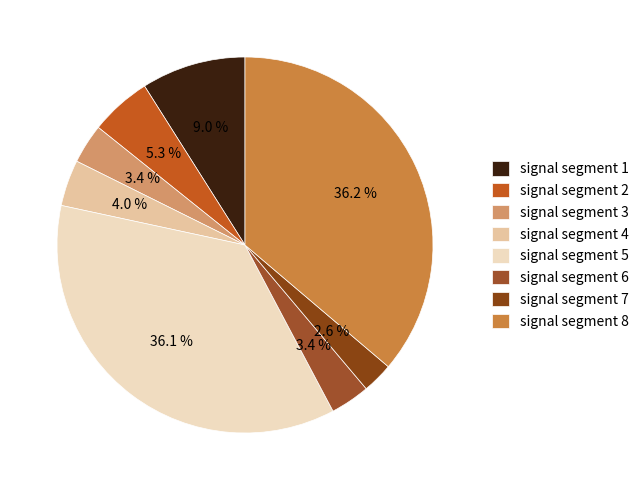

To the nearest percent, what is the average slice percentage?

12%